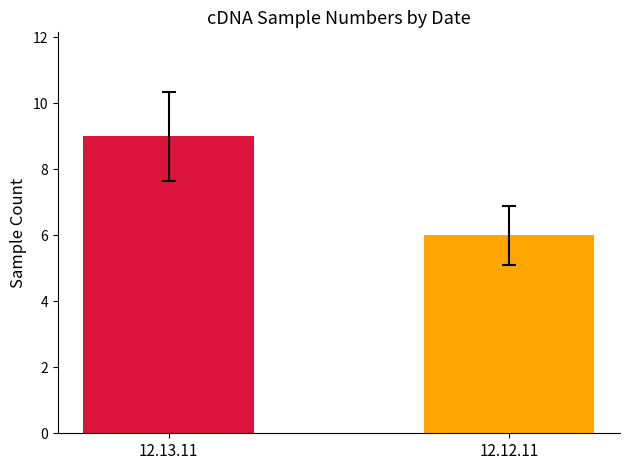

Which category has the lowest value across all series?

12.12.11